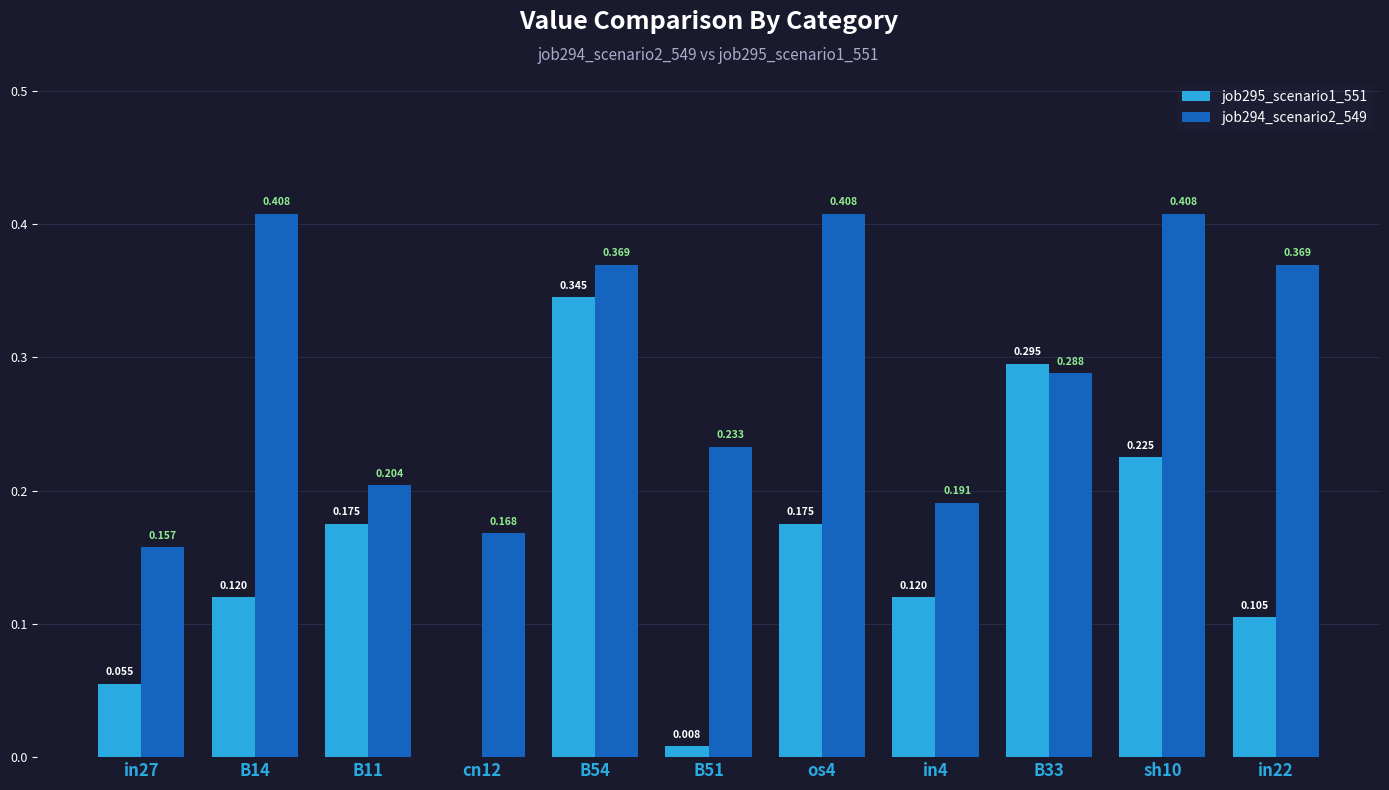

What is the average value of the job294_scenario2_549 series?

0.3